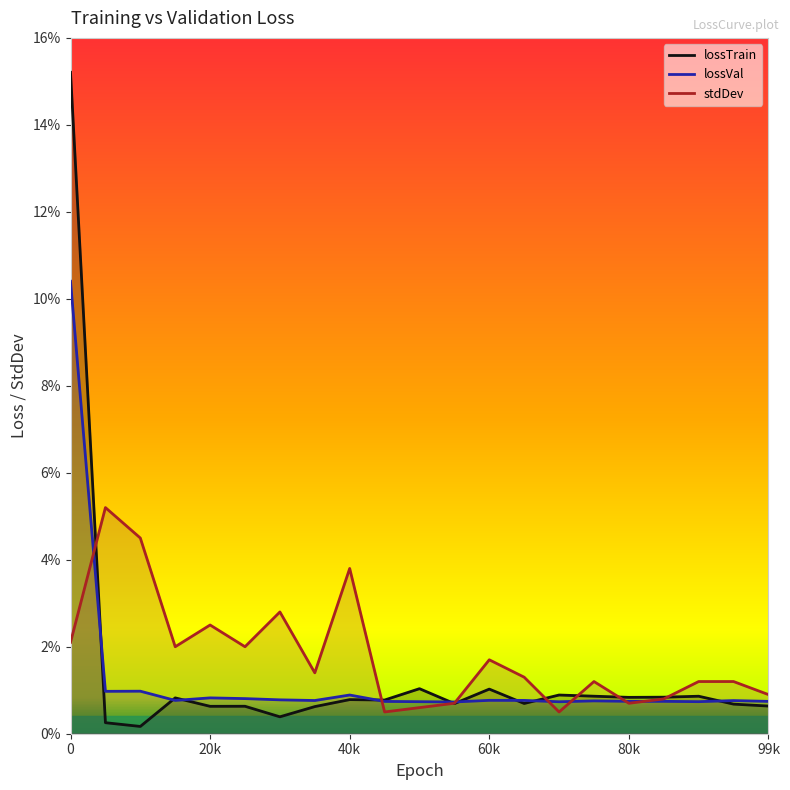

True or false: lossTrain has a value of 0.0 at 90000.

False